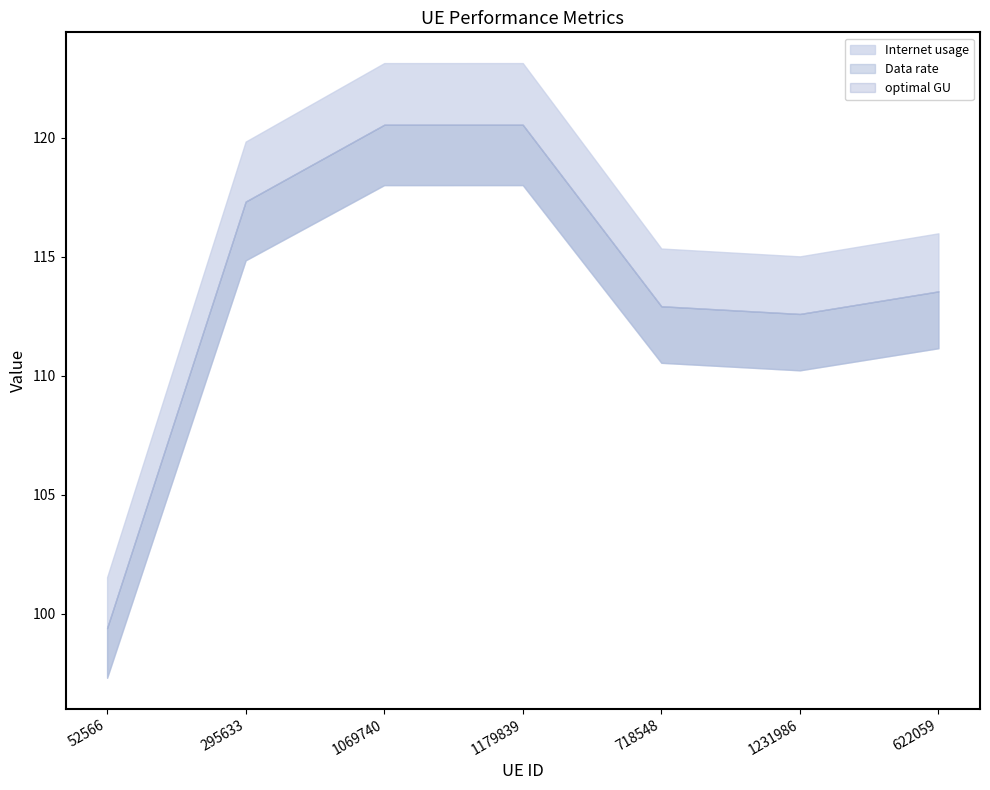

What is the sum of all optimal GU values?

796.9